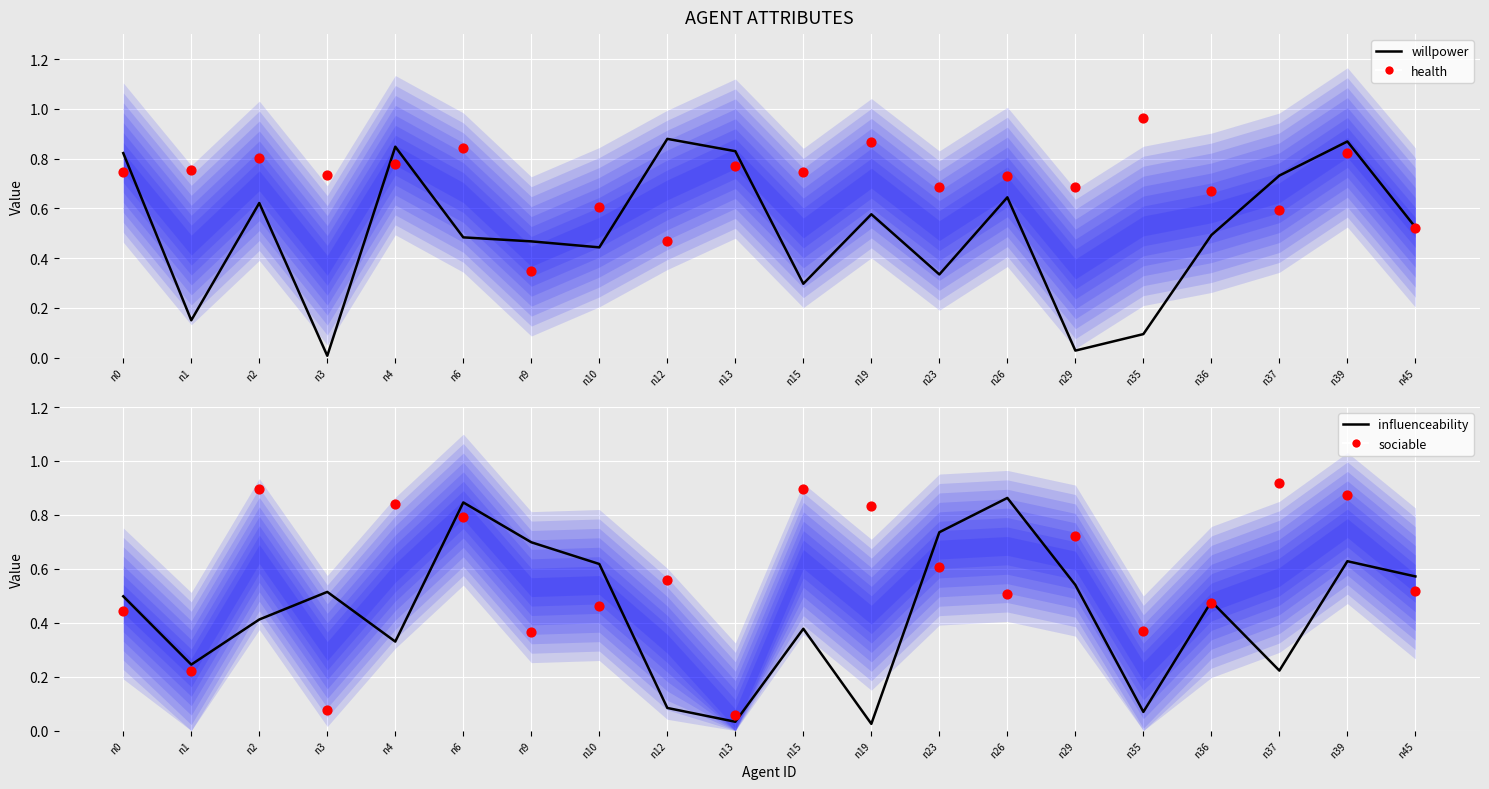

Which series has the largest Y range (max minus min)?

willpower